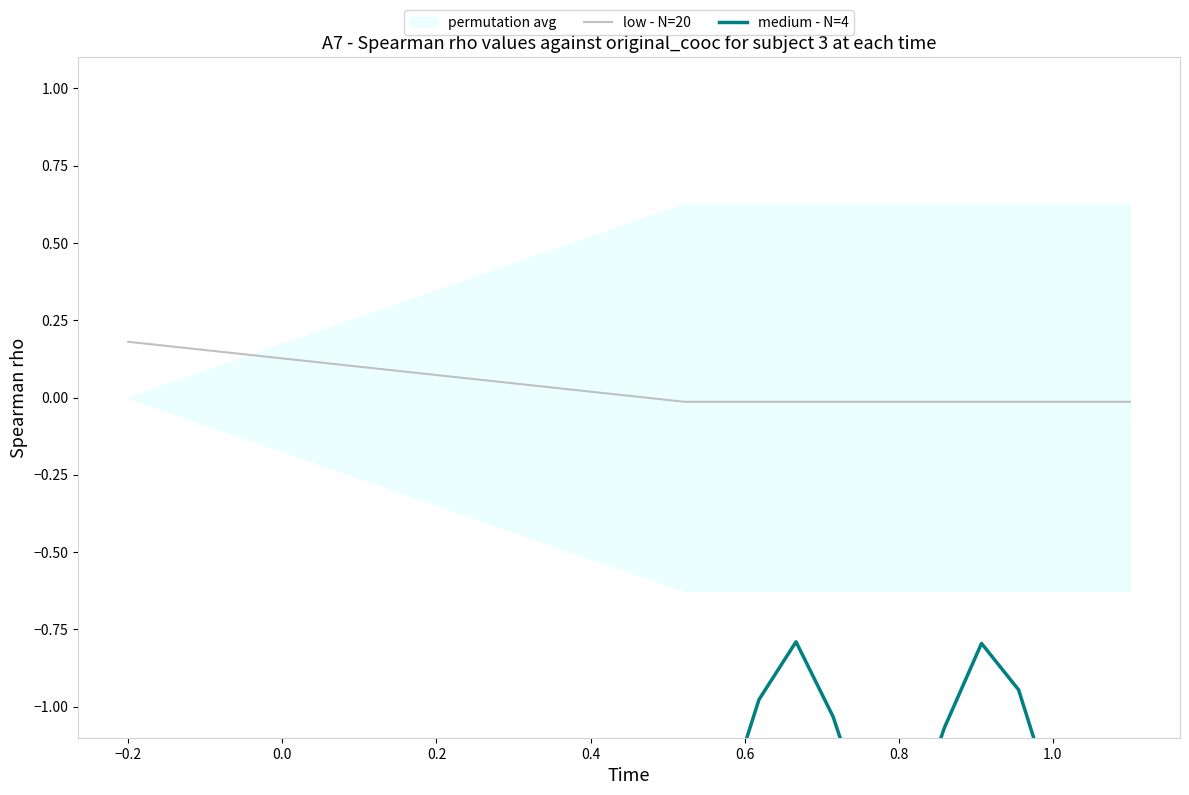

What is the maximum value for low - N=20?

0.2